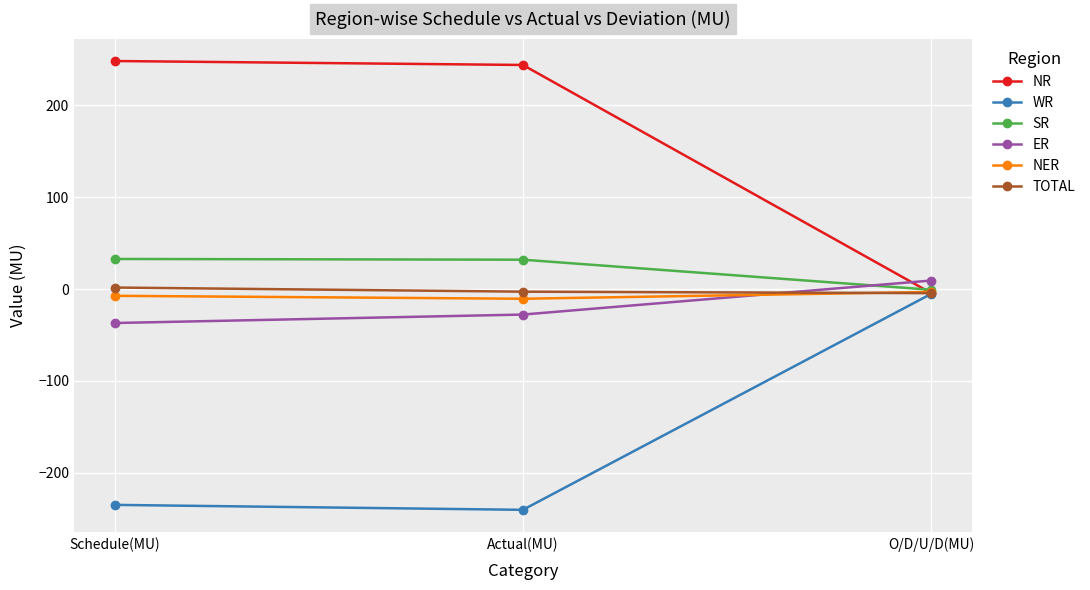

Does the chart display data point markers on the line(s)?

Yes